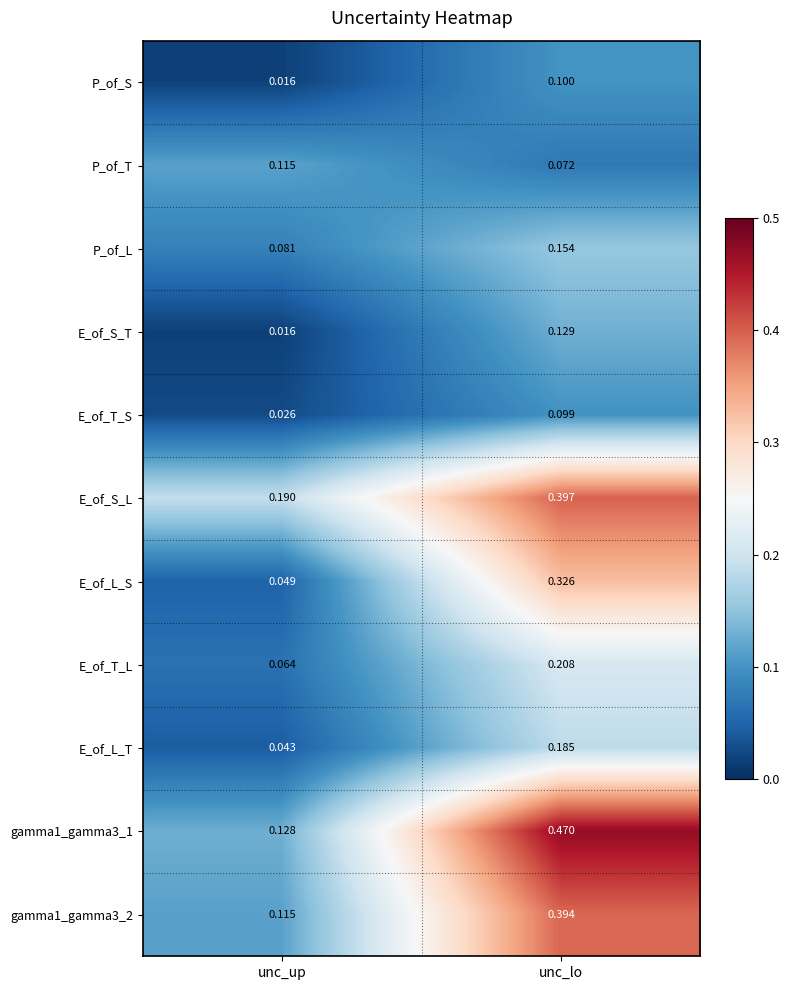

Between unc_up and unc_lo, which series saw the biggest shift?

gamma1_gamma3_1